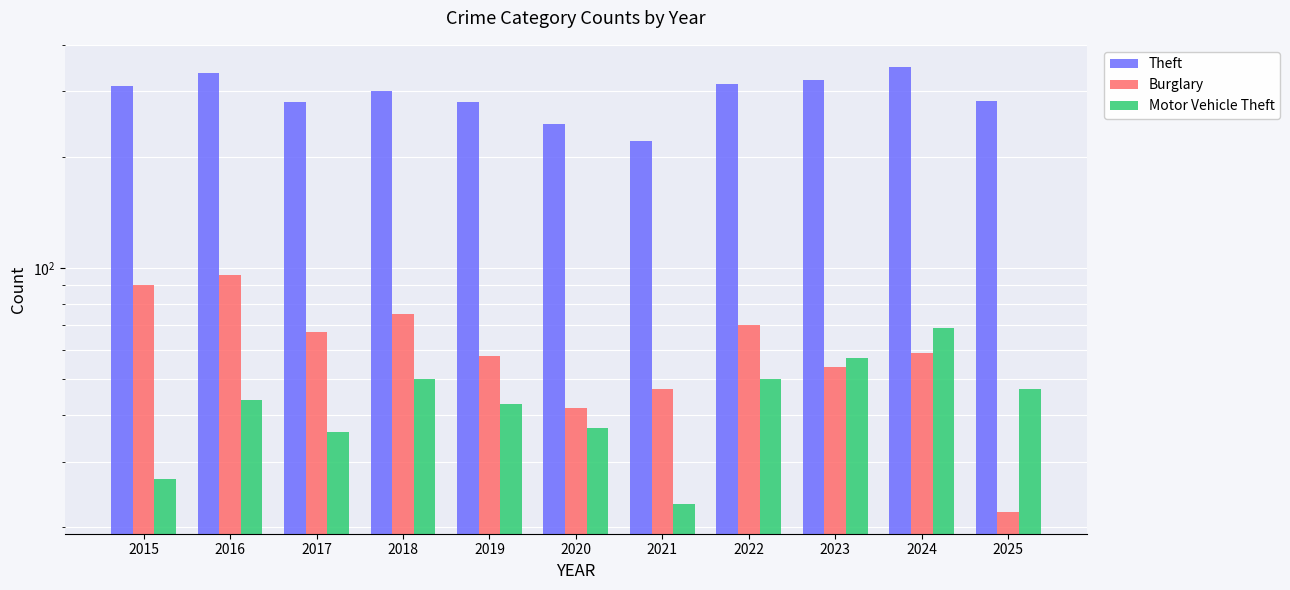

True or false: Motor Vehicle Theft has a value of 50 at 2022.

True